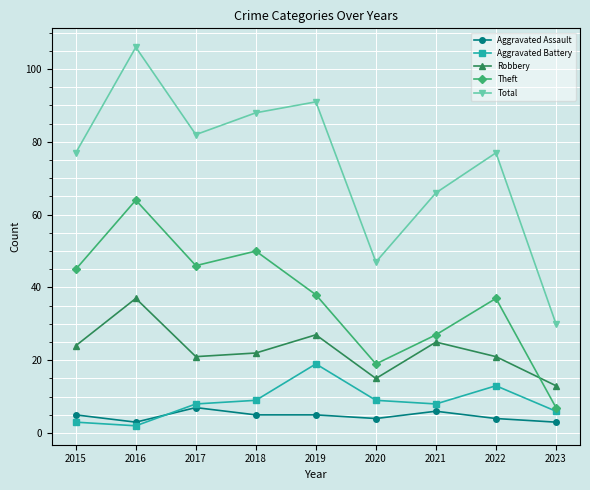

Is it true that Aggravated Battery equals 3 at 2021?

False